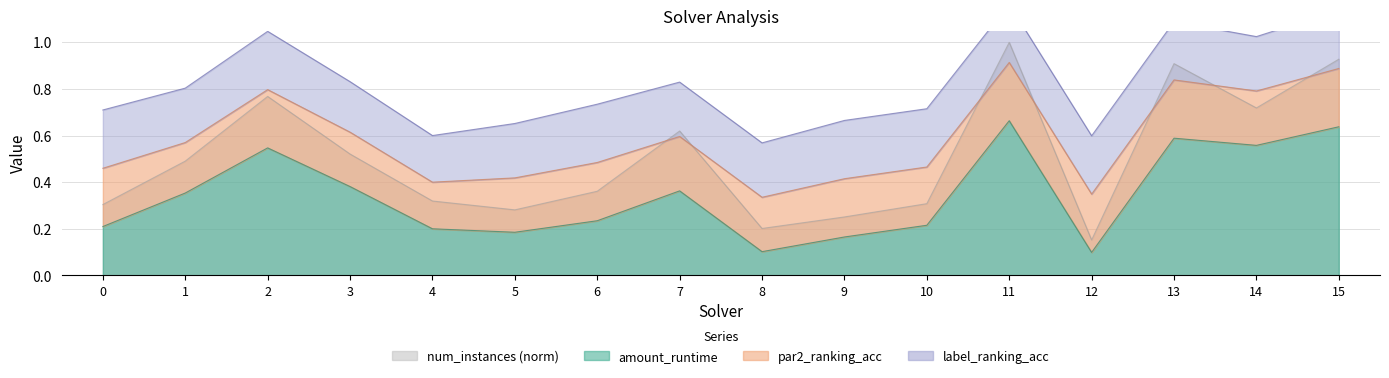

True or false: amount_runtime has more than 1 interior local peaks.

True